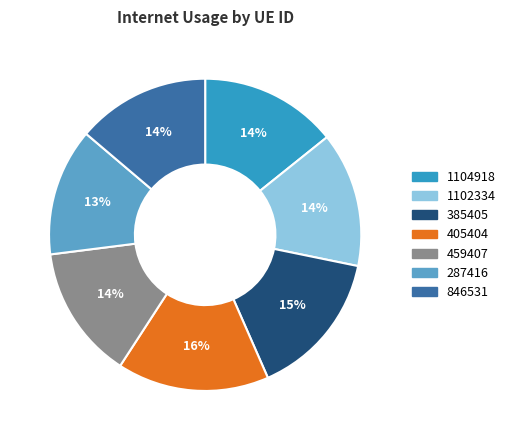

Count the number of slices in the pie.

7